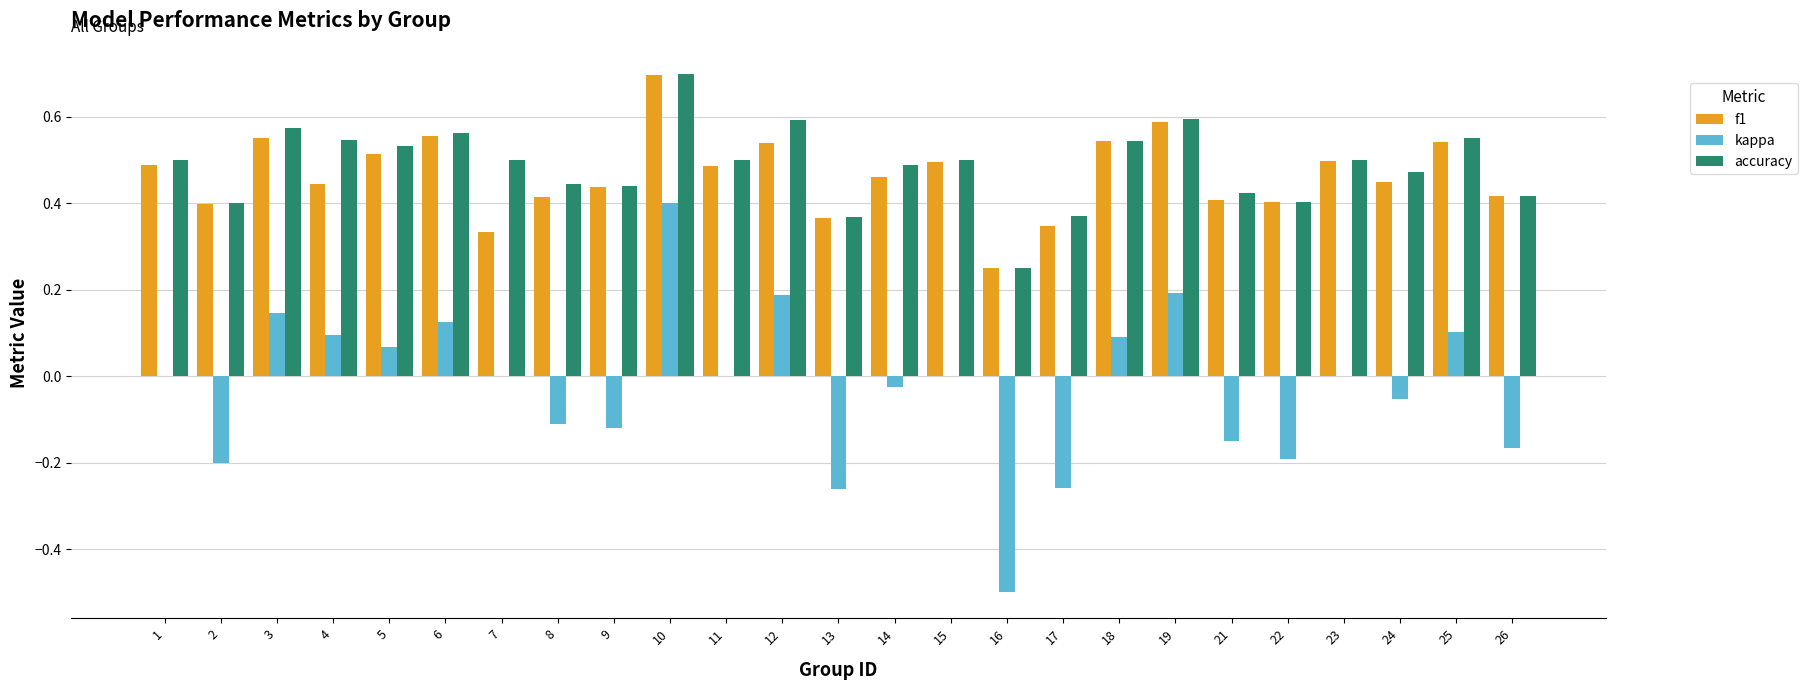

Where is accuracy nearest to the value 0?

16